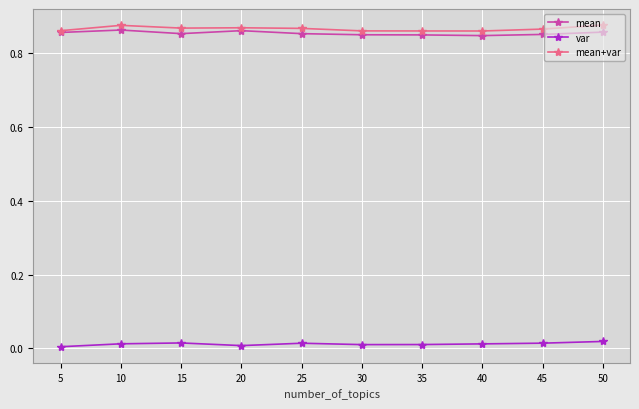

Does the chart have visible grid lines?

Yes